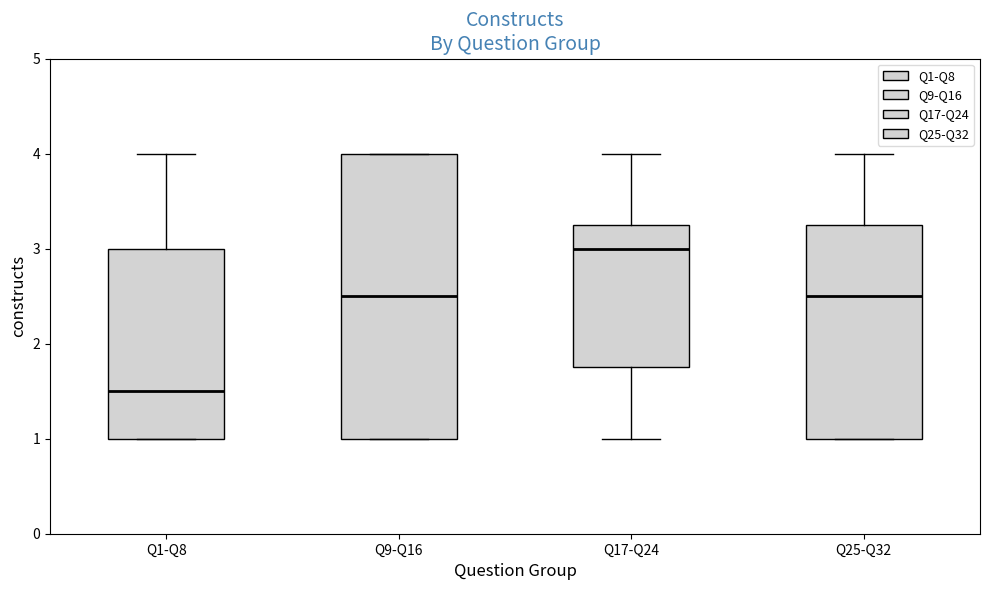

Reading left to right, transcribe this box plot: for each box, give where its median line is, the range the box spans, and where its two whiskers end, as read against the y-axis. The values are not printed on the chart, so give them approximately, as read against the axis.

Q1-Q8: median 1.5, box 1.0 to 3.0, whiskers 1.0 to 4.0
Q9-Q16: median 2.5, box 1.0 to 4.0, whiskers 1.0 to 4.0
Q17-Q24: median 3.0, box 1.8 to 3.3, whiskers 1.0 to 4.0
Q25-Q32: median 2.5, box 1.0 to 3.3, whiskers 1.0 to 4.0